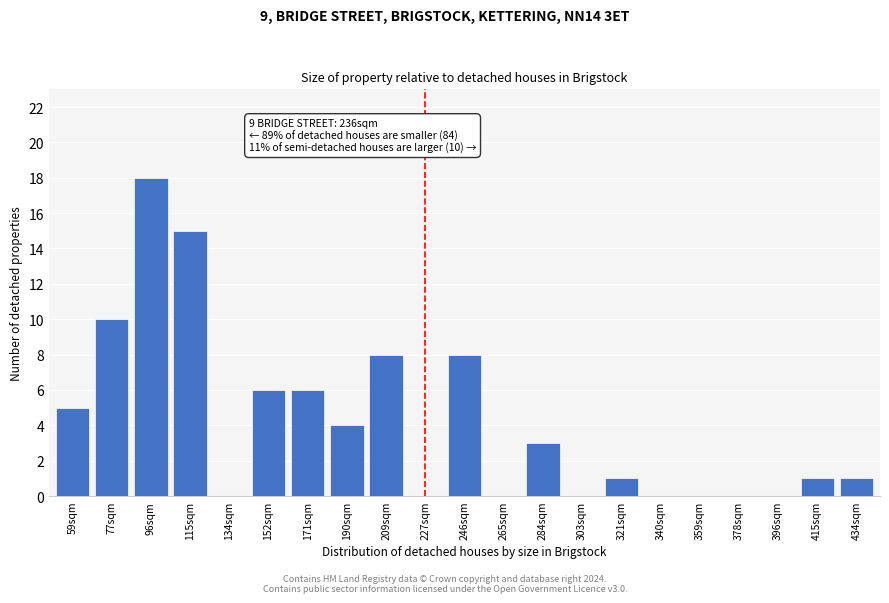

Reading left to right, what are all the values shown in this chart?

59sqm=5	77sqm=10	96sqm=18	115sqm=15	134sqm=0	152sqm=6	171sqm=6	190sqm=4	209sqm=8	227sqm=0	246sqm=8	265sqm=0	284sqm=3	303sqm=0	321sqm=1	340sqm=0	359sqm=0	378sqm=0	396sqm=0	415sqm=1	434sqm=1